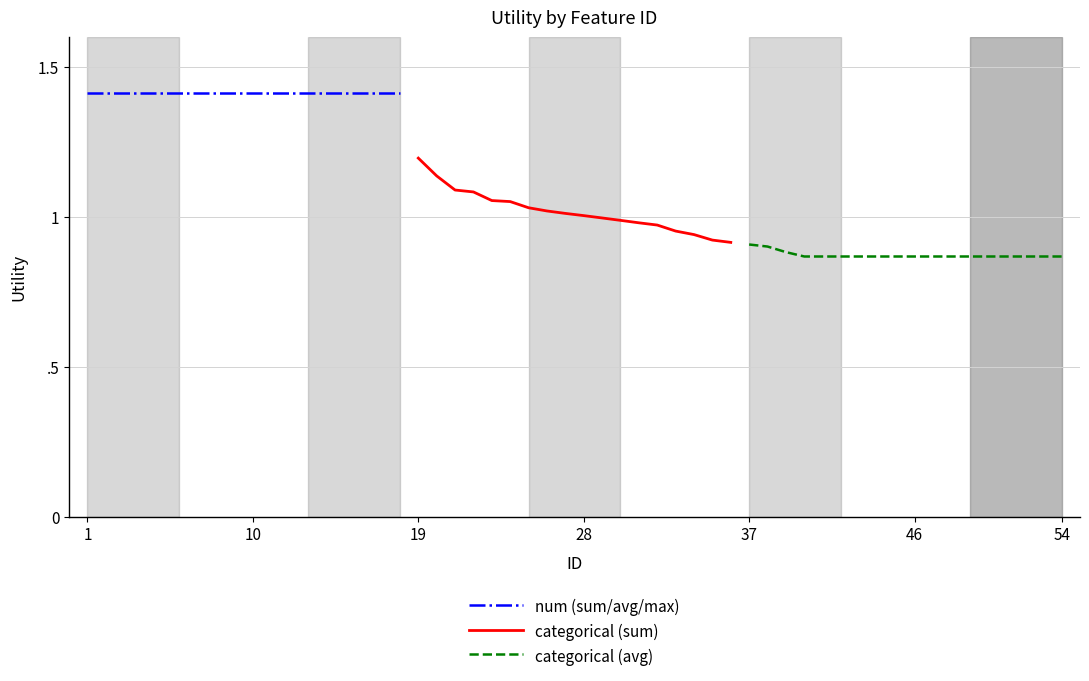

True or false: num (sum/avg/max) and categorical (sum) intersect in this chart.

False